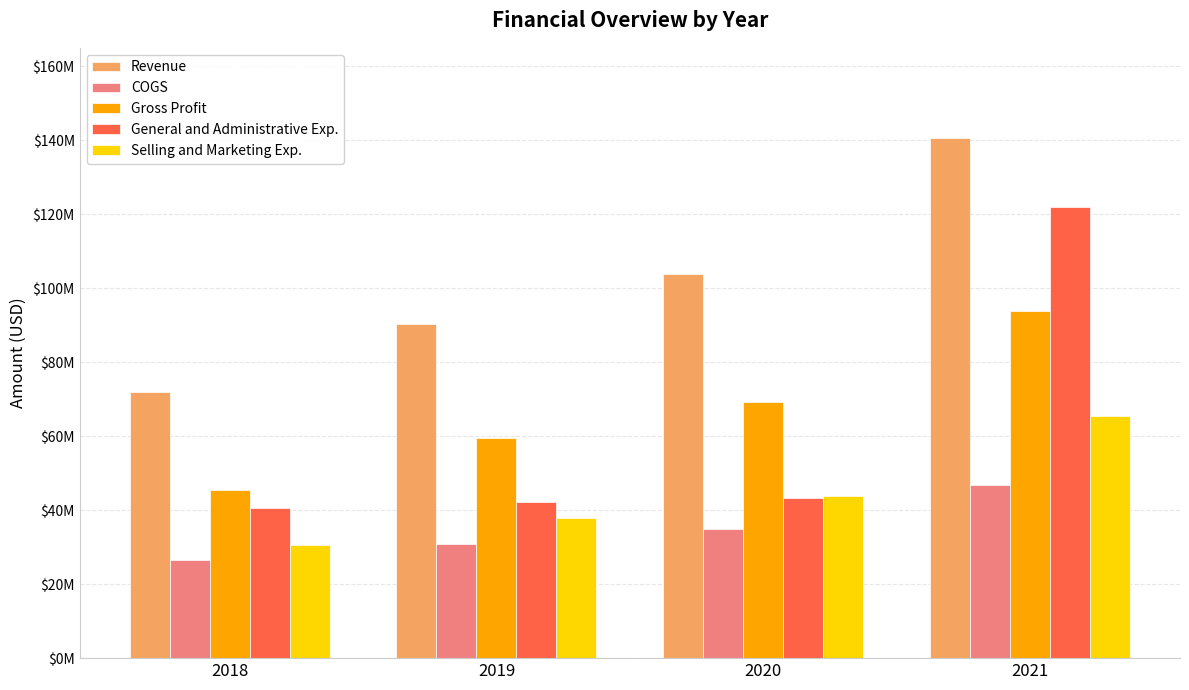

What is the sum of the General and Administrative Exp. values at 2021 and 2020?

165199000